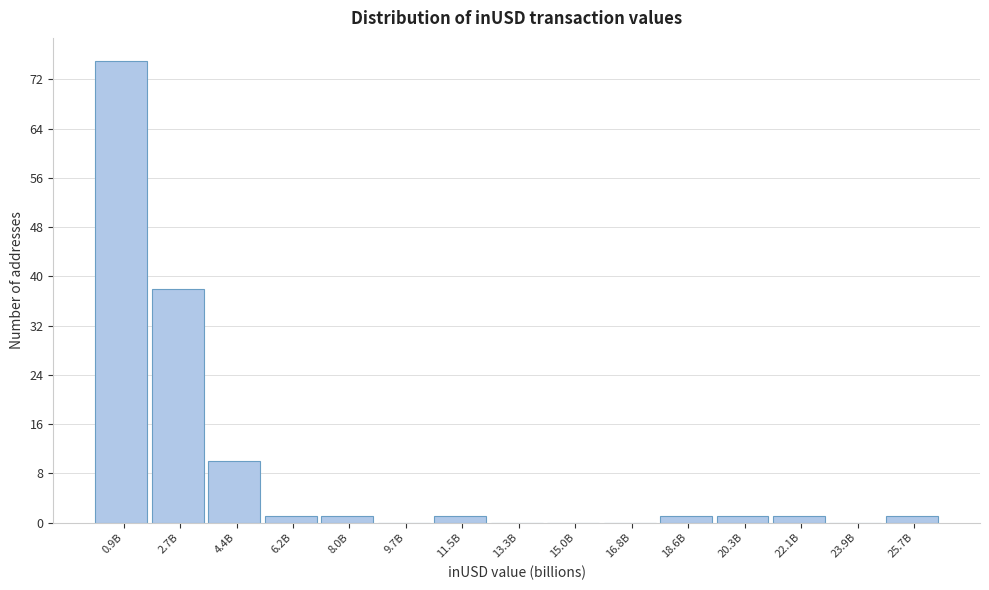

Reading right to left, list all the values displayed in this chart.

25.7B=1	23.9B=0	22.1B=1	20.3B=1	18.6B=1	16.8B=0	15.0B=0	13.3B=0	11.5B=1	9.7B=0	8.0B=1	6.2B=1	4.4B=10	2.7B=38	0.9B=75